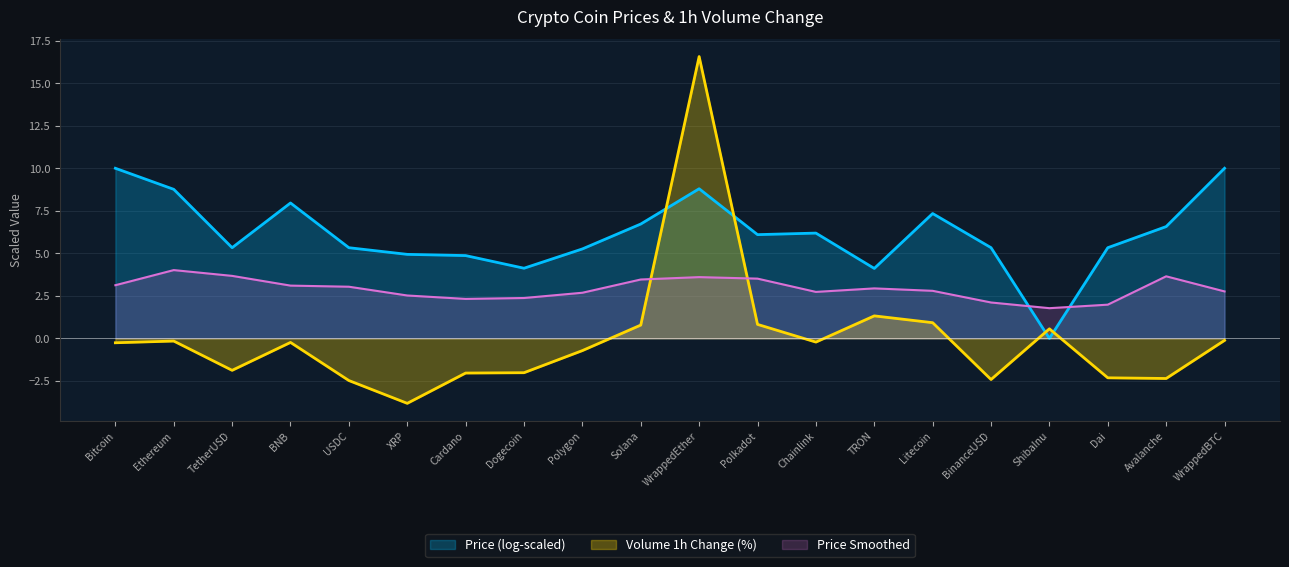

True or false: there are more than 1 points higher than both neighbors.

True